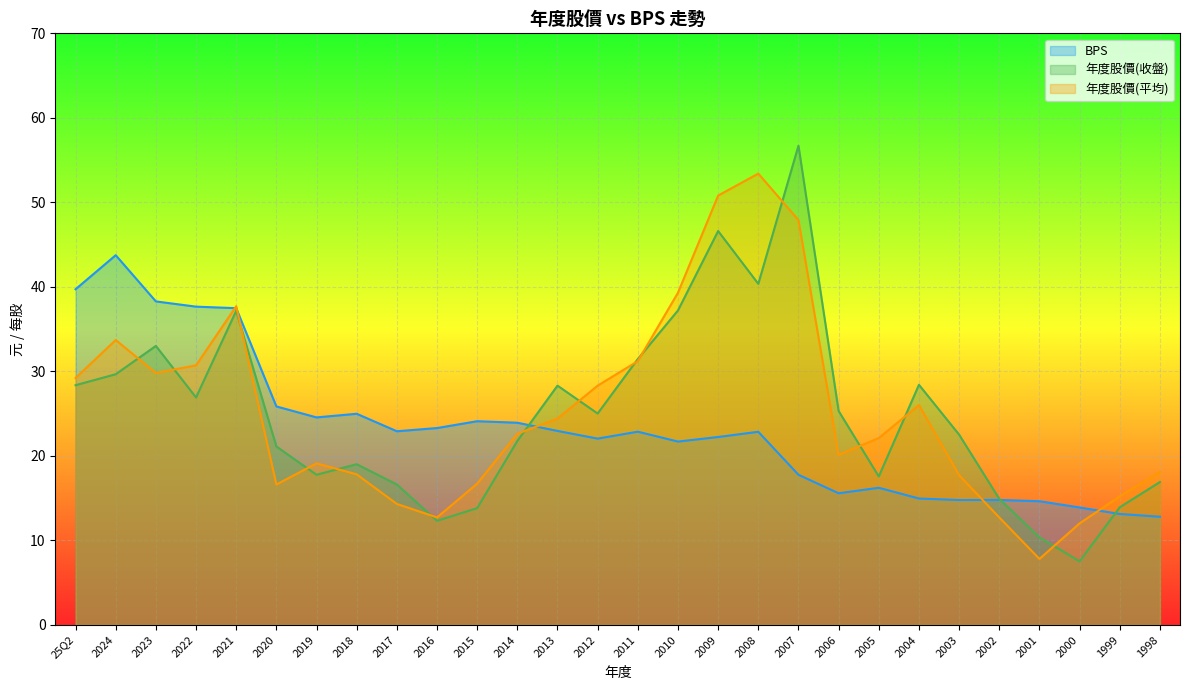

Reading left to right, extract all data points from this chart.

BPS: 25Q2=39.7	2024=43.7	2023=38.3	2022=37.6	2021=37.5	2020=25.8	2019=24.5	2018=25.0	2017=22.9	2016=23.3	2015=24.1	2014=23.9	2013=22.9	2012=22.0	2011=22.9	2010=21.7	2009=22.2	2008=22.8	2007=17.8	2006=15.6	2005=16.2	2004=14.9	2003=14.8	2002=14.8	2001=14.6	2000=13.9	1999=13.1	1998=12.8
年度股價(收盤): 25Q2=28.4	2024=29.6	2023=33.0	2022=26.9	2021=37.1	2020=21.1	2019=17.8	2018=19.0	2017=16.6	2016=12.3	2015=13.8	2014=21.8	2013=28.3	2012=25.0	2011=31.4	2010=37.2	2009=46.6	2008=40.4	2007=56.7	2006=25.3	2005=17.6	2004=28.4	2003=22.5	2002=14.9	2001=10.3	2000=7.5	1999=13.9	1998=16.9
年度股價(平均): 25Q2=29.2	2024=33.7	2023=29.8	2022=30.7	2021=37.7	2020=16.6	2019=19.1	2018=17.8	2017=14.3	2016=12.7	2015=16.7	2014=22.6	2013=24.4	2012=28.3	2011=31.2	2010=39.3	2009=50.8	2008=53.4	2007=47.9	2006=20.1	2005=22.1	2004=26.0	2003=17.7	2002=12.7	2001=7.8	2000=12.0	1999=15.2	1998=18.1